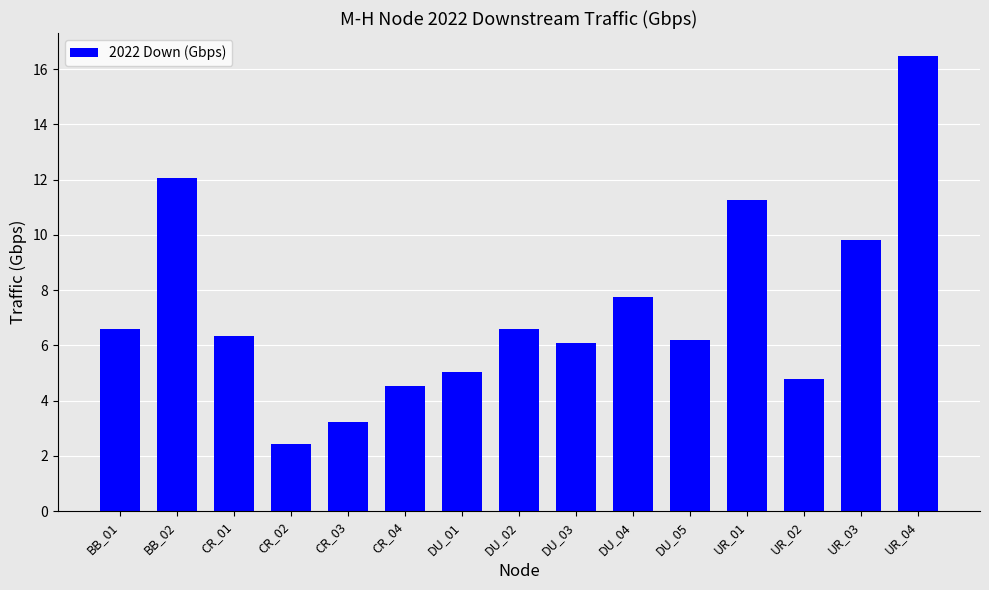

What is the maximum value shown in the chart?

16.5